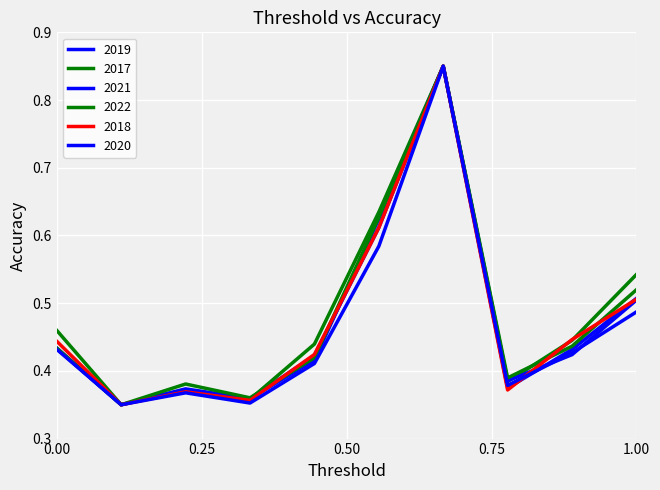

True or false: 2020 and 2022 cross at least once.

False